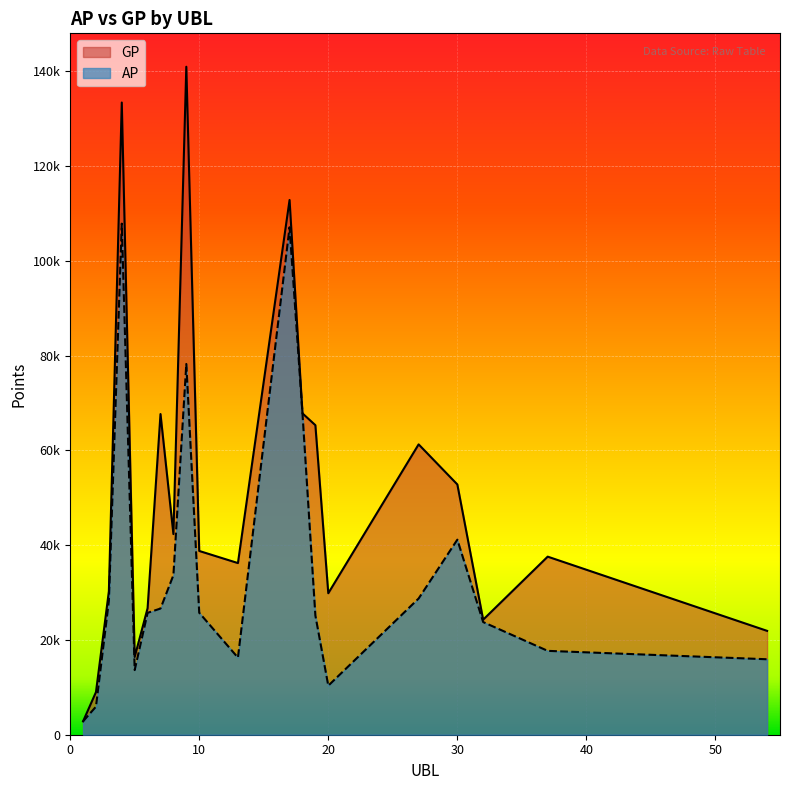

List the series in order of their overall mean, highest first.

GP, AP